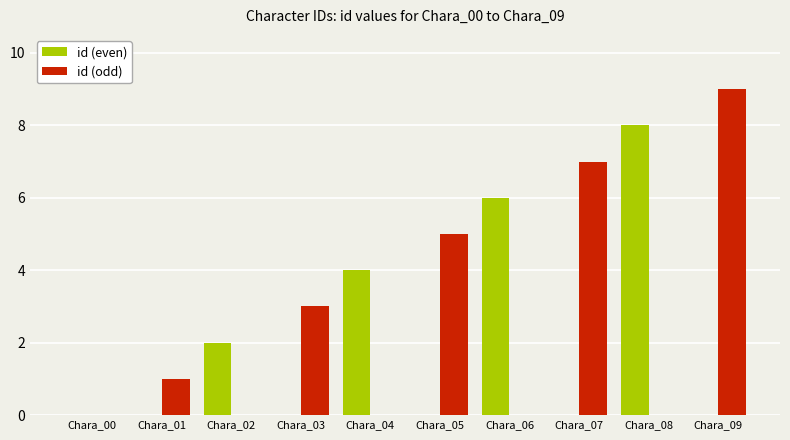

Reading left to right, list all the values displayed in this chart.

id (even): 0	0	2	0	4	0	6	0	8	0
id (odd): 0	1	0	3	0	5	0	7	0	9